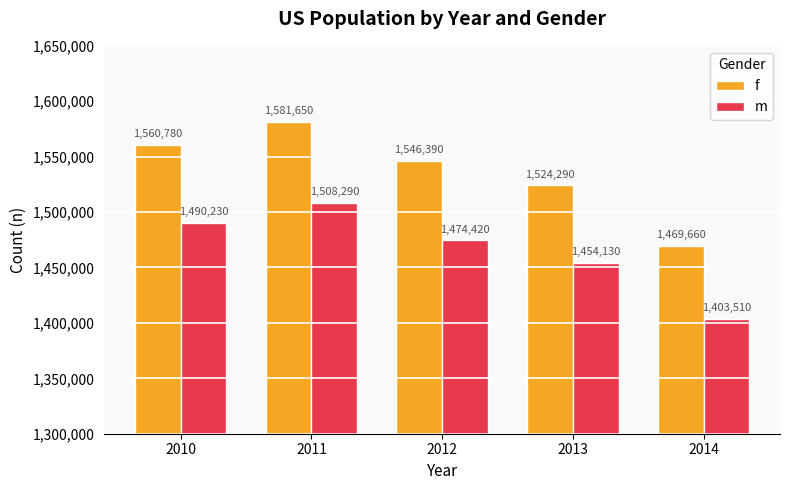

What is the total value across all series at 2014?

2873170